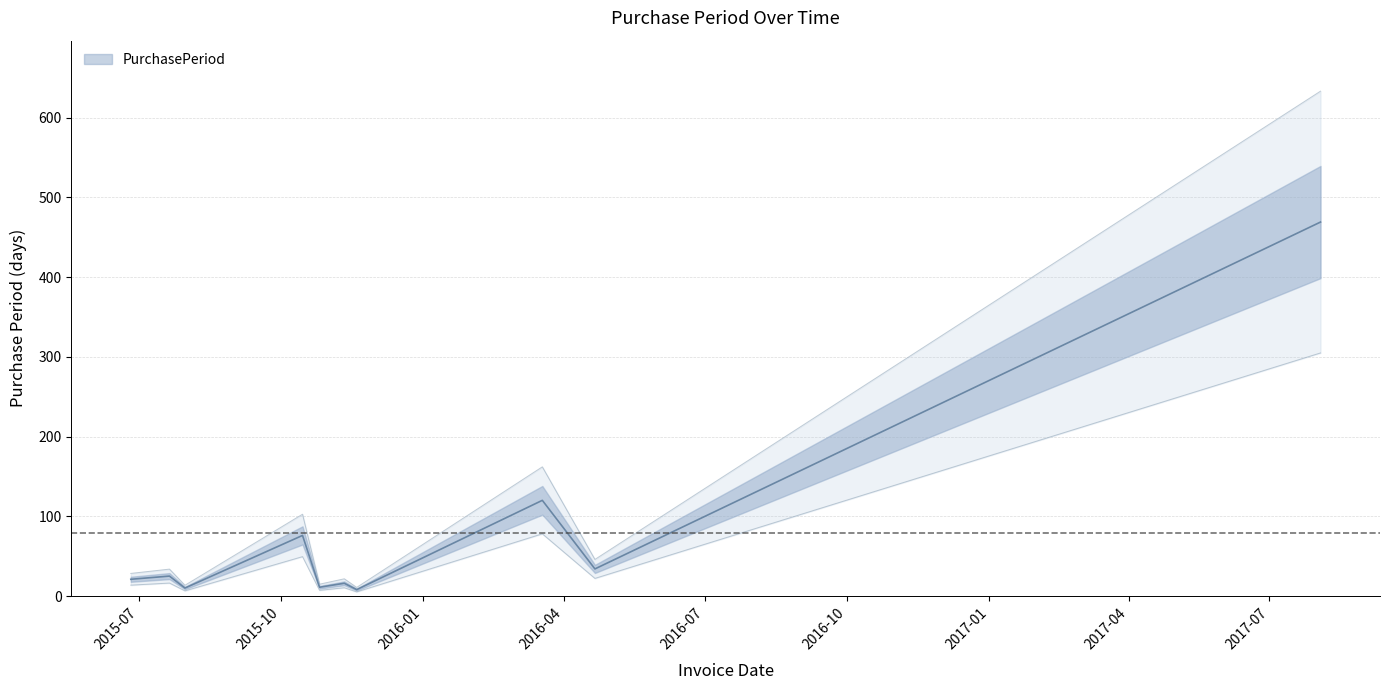

List the labels in order of value, largest first.

2017-08-03, 2016-03-18, 2015-10-15, 2016-04-21, 2015-07-21, 2015-06-26, 2015-11-11, 2015-10-26, 2015-07-31, 2015-11-19